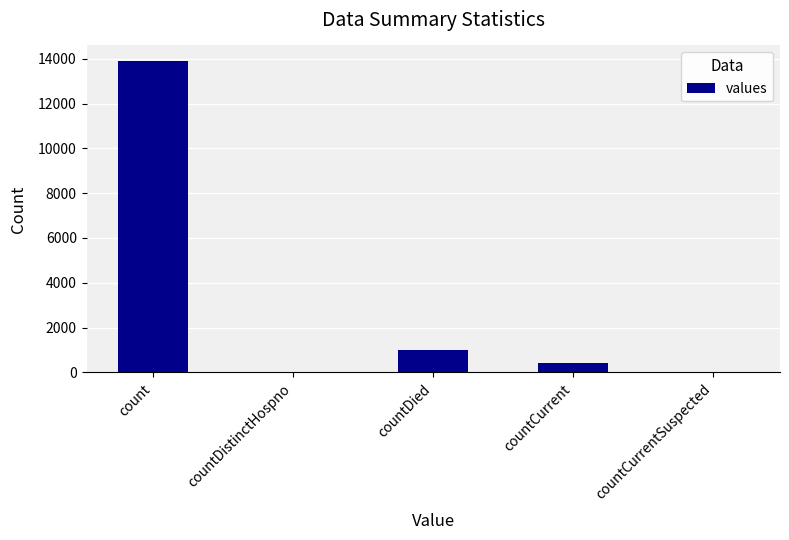

What is the sum of all values?

15288